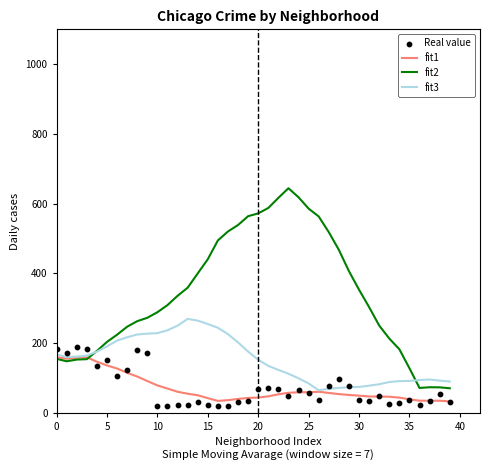

What are all the series names shown in the legend?

fit1, fit2, fit3, Real value